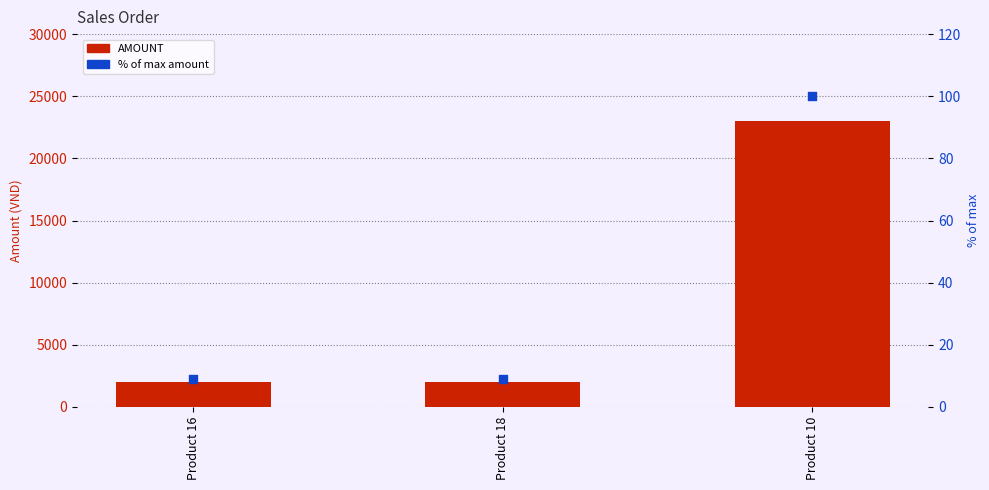

Which series has the largest total across all categories?

AMOUNT